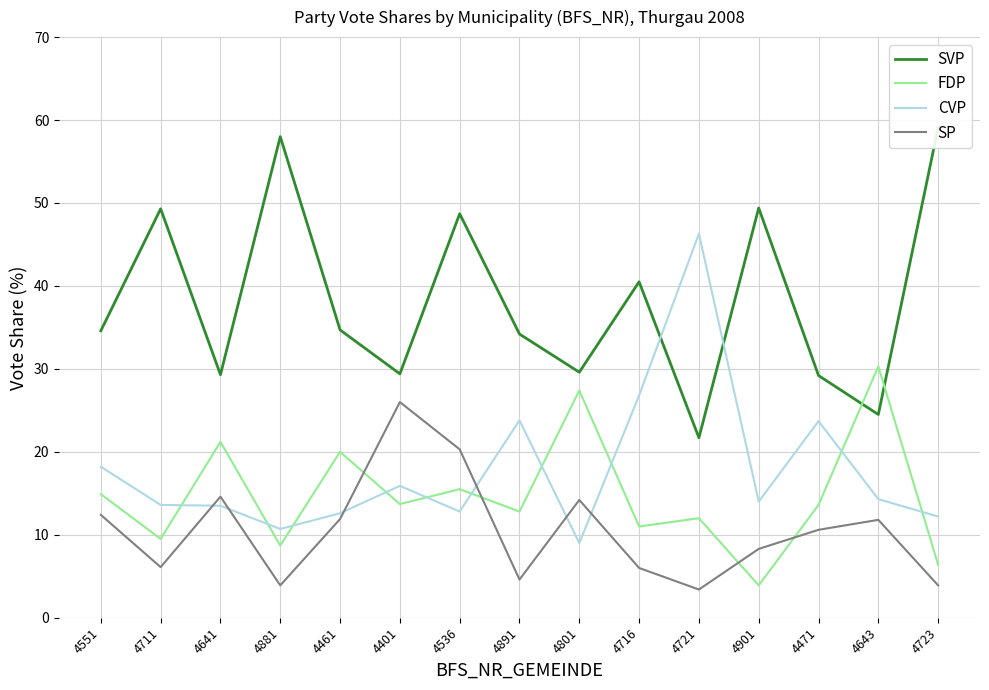

What is the value of the SP point at the 11th from the left?

3.4